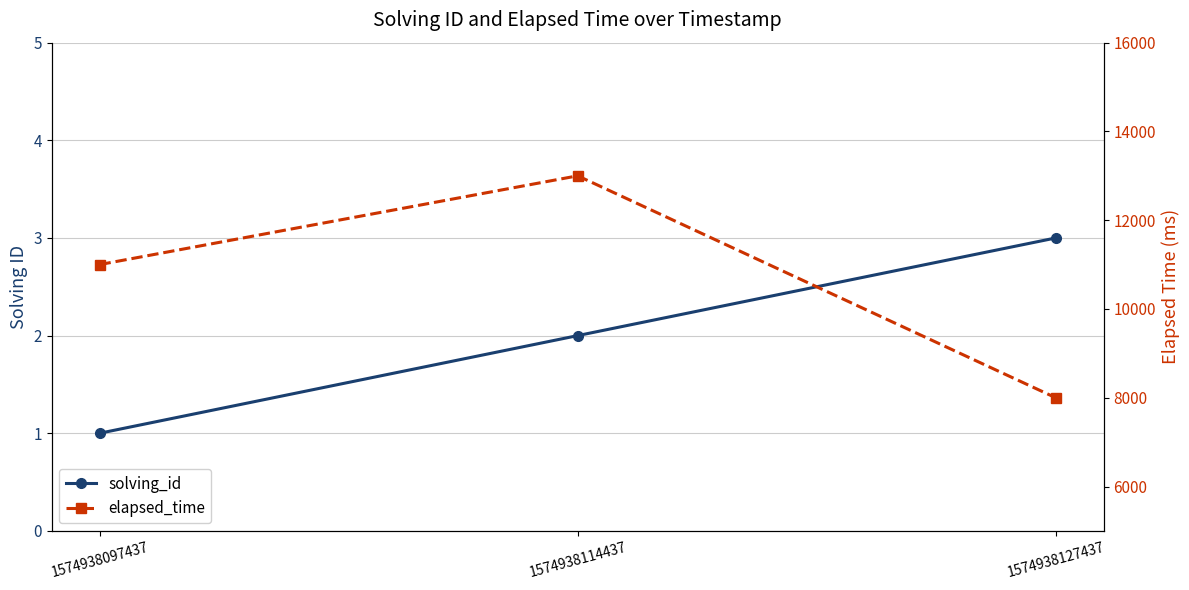

What is the minimum value for elapsed_time?

8000